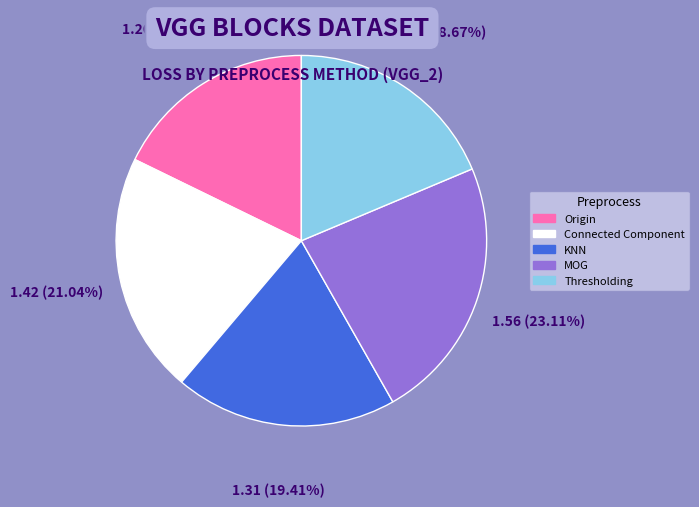

How many segments does this pie chart have?

5